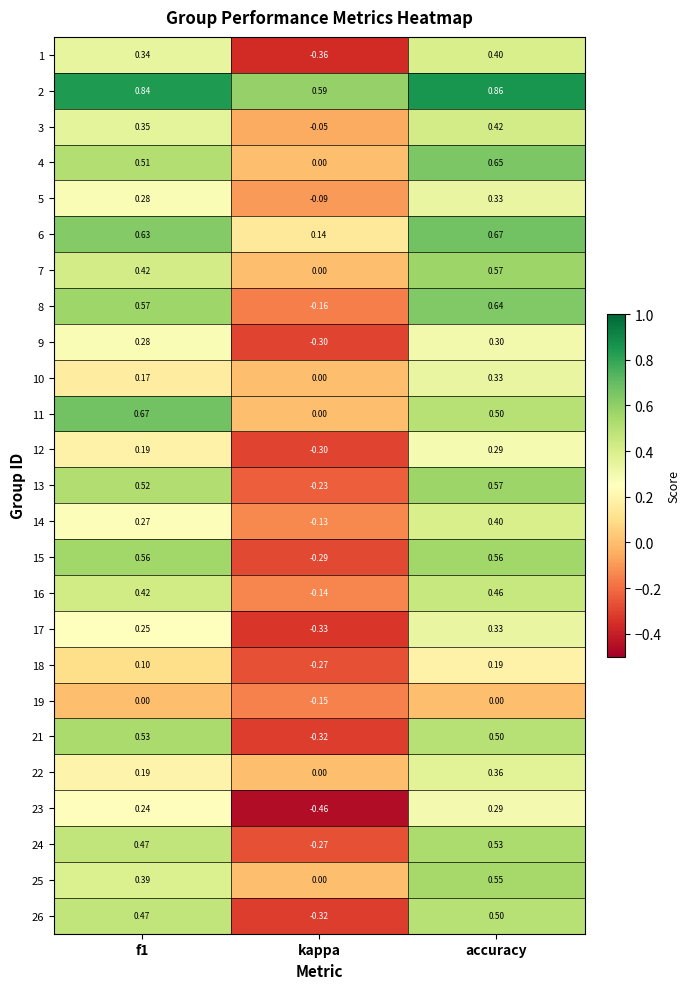

Which category has the lowest value in the 10 series?

kappa